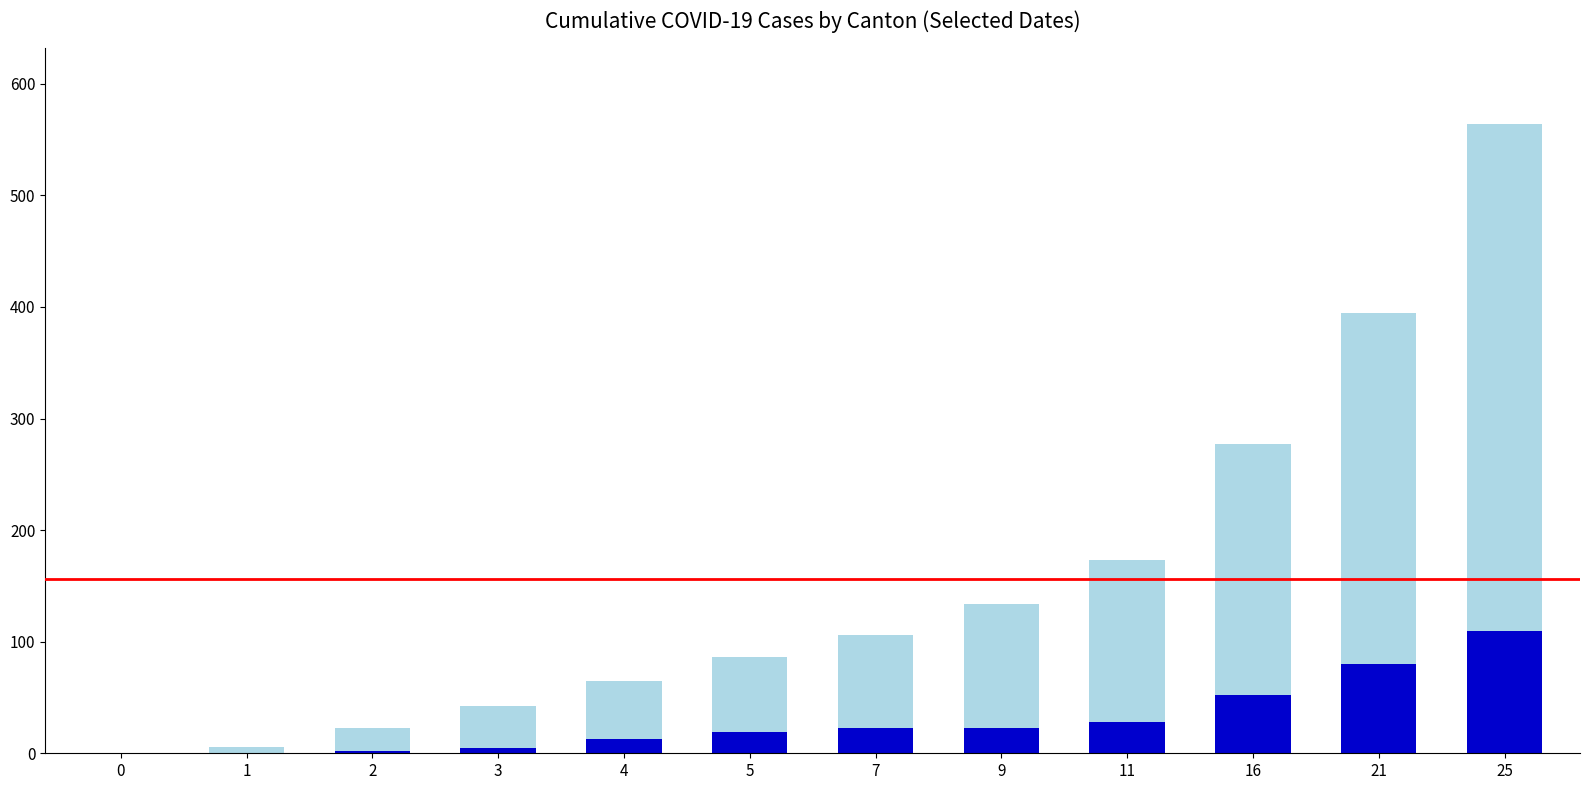

At which category is the sum across all series the highest?

25